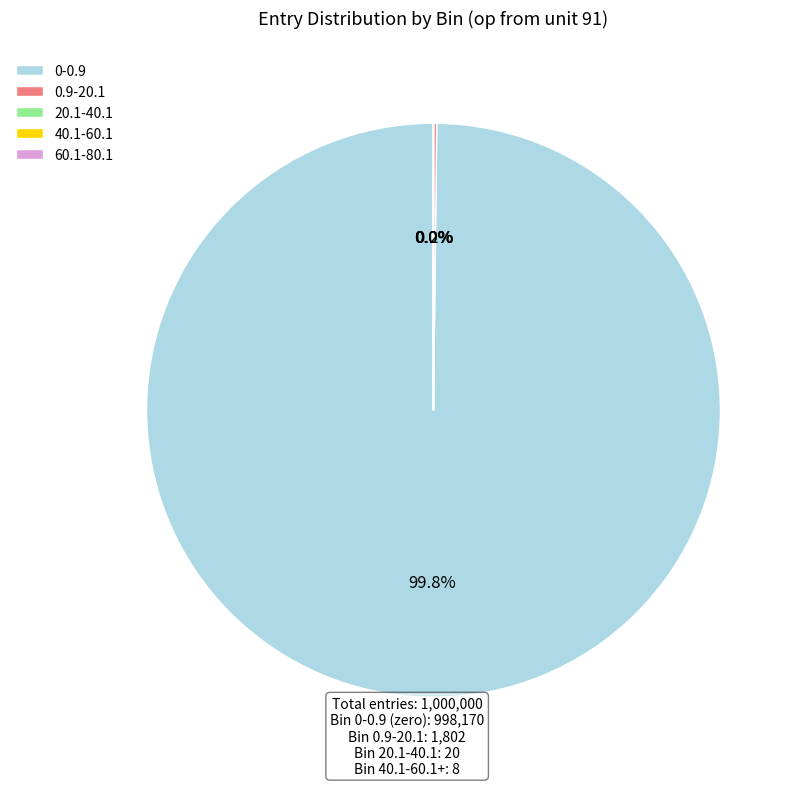

Which category accounts for the majority?

0-0.9